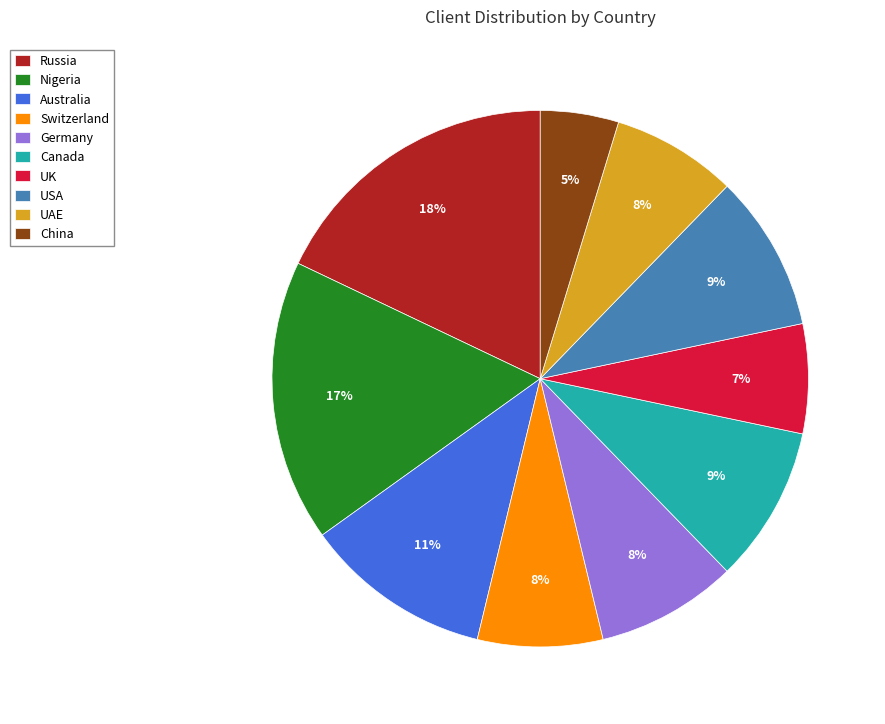

Which slice is the largest?

Russia